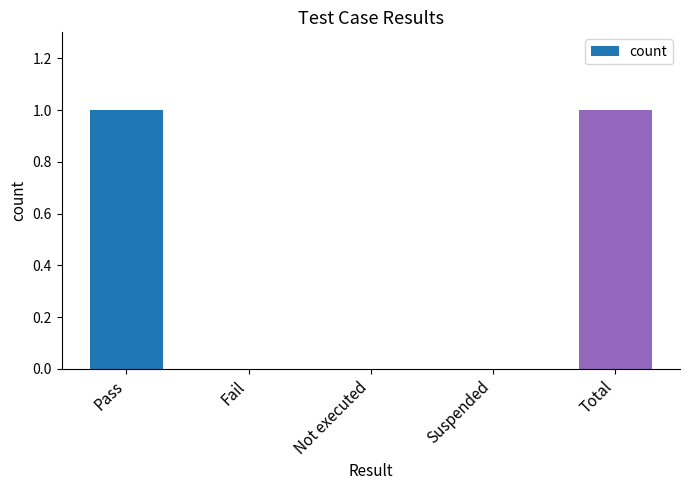

What is the maximum value shown in the chart?

1